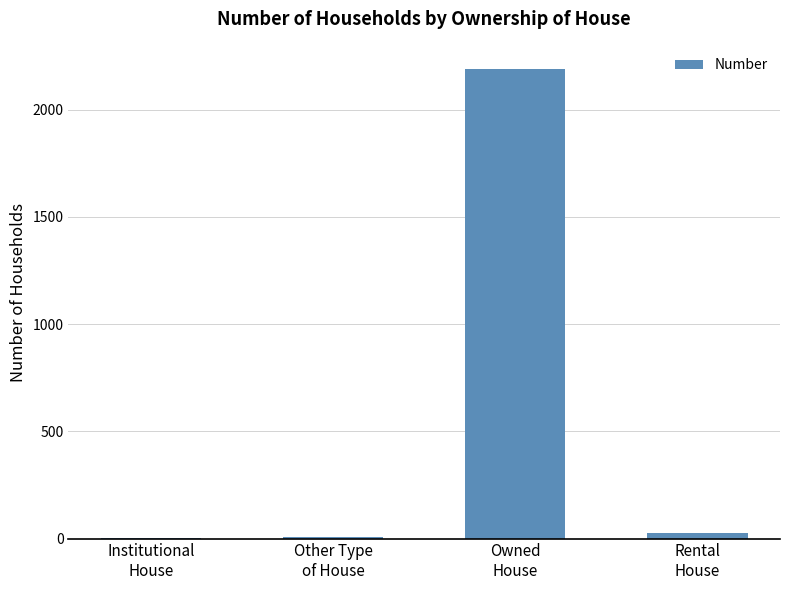

What is the maximum value shown in the chart?

2188